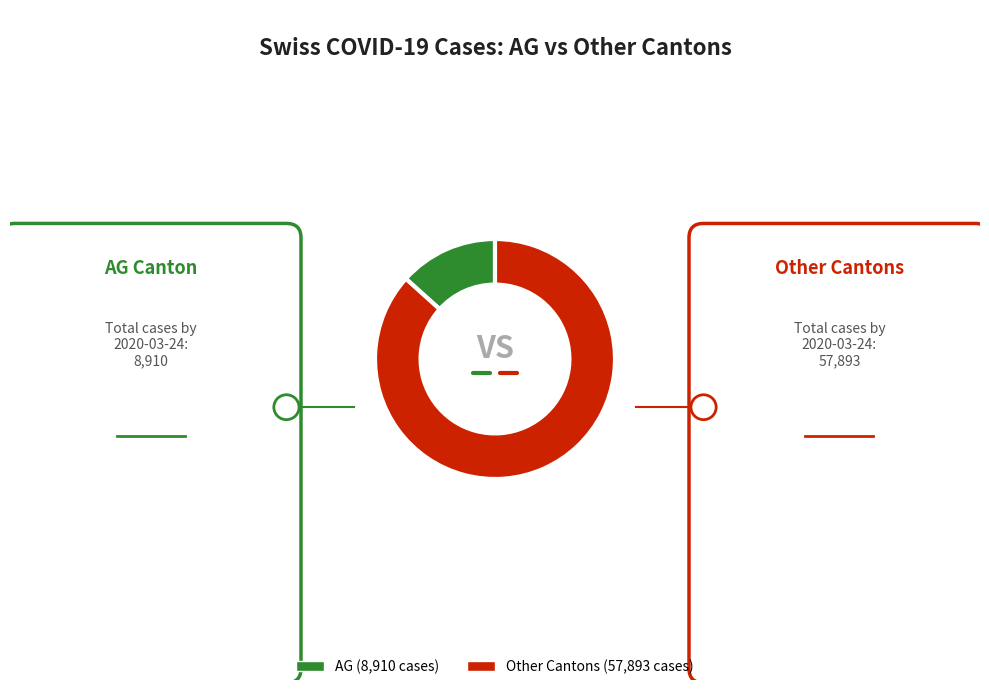

Is there a majority slice in this chart?

Yes